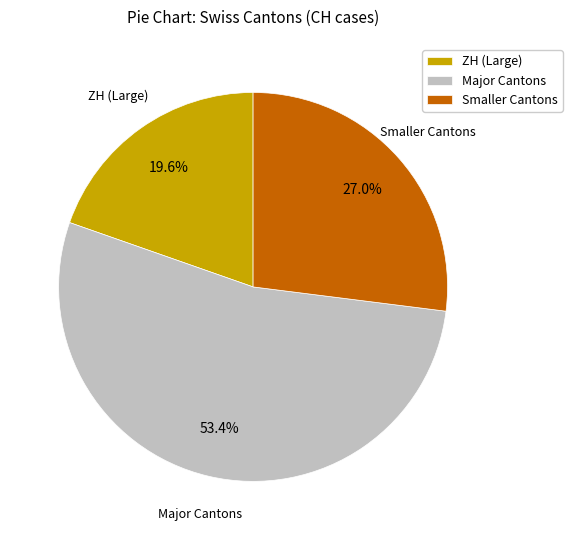

To the nearest percent, what is the difference between the largest and smallest slice percentages?

34%